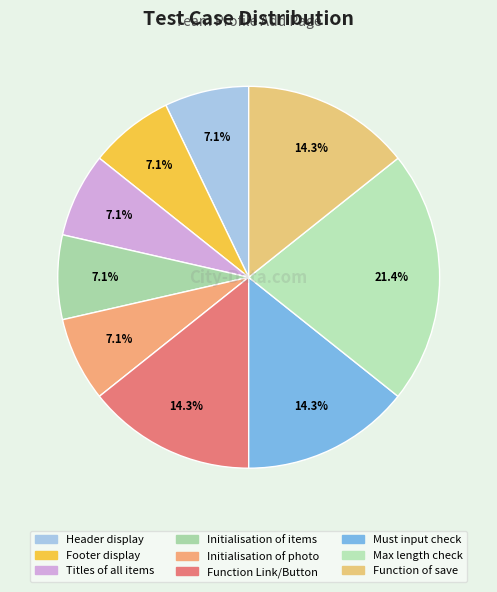

Between Header display and Footer display, which is larger?

Footer display